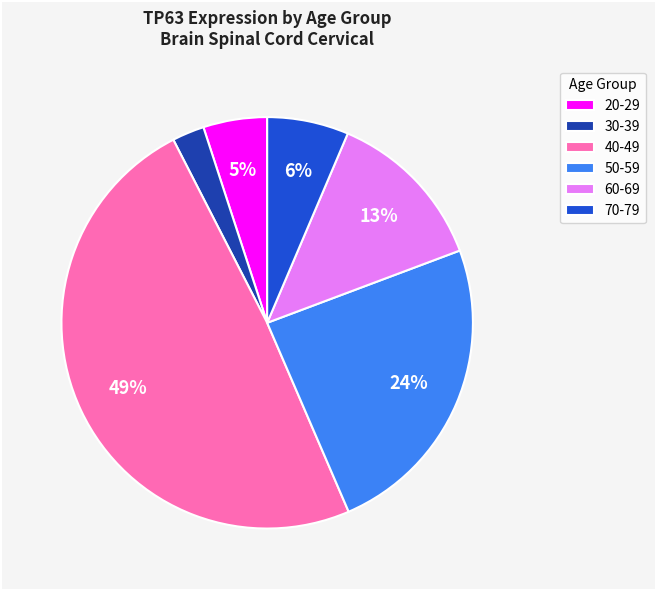

Count the number of slices in the pie.

6